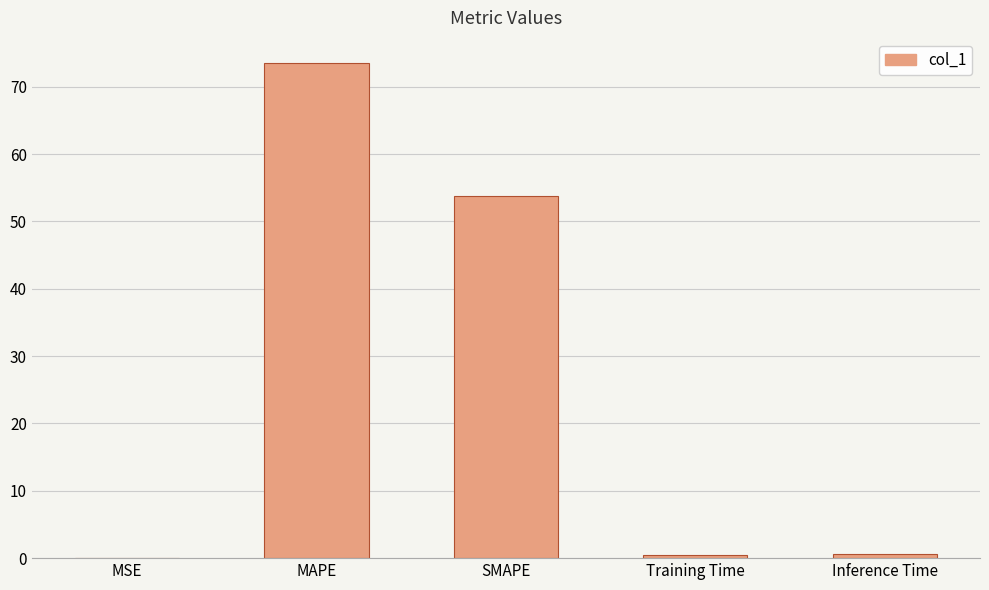

Count the number of categories in the chart.

5